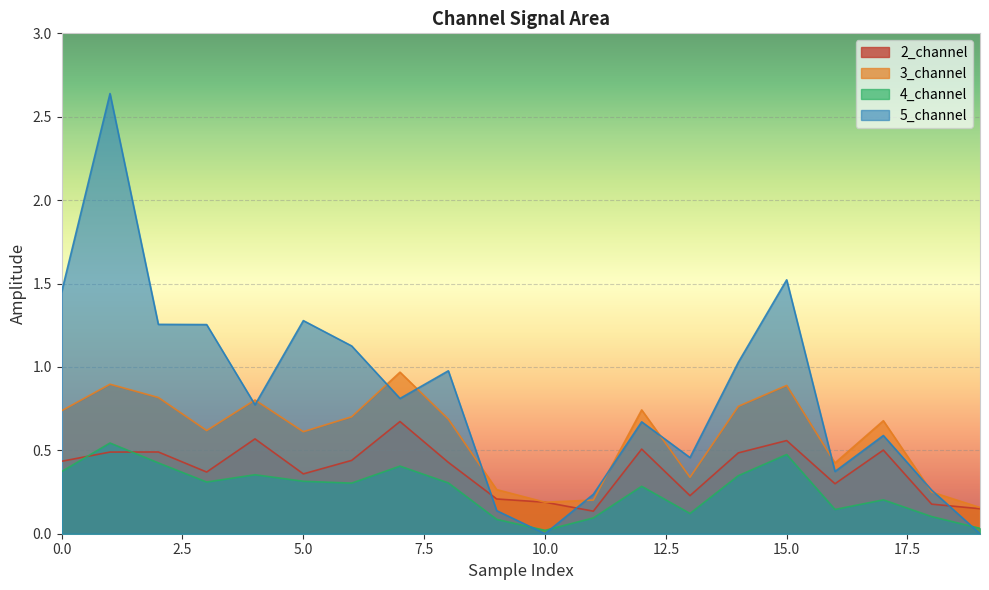

Reading left to right, transcribe all the data shown in this chart.

2_channel: 0.4	0.5	0.5	0.4	0.6	0.4	0.4	0.7	0.4	0.2	0.2	0.1	0.5	0.2	0.5	0.6	0.3	0.5	0.2	0.1
3_channel: 0.7	0.9	0.8	0.6	0.8	0.6	0.7	1.0	0.7	0.3	0.2	0.2	0.7	0.3	0.8	0.9	0.4	0.7	0.3	0.2
4_channel: 0.4	0.5	0.4	0.3	0.4	0.3	0.3	0.4	0.3	0.1	0.0	0.1	0.3	0.1	0.3	0.5	0.1	0.2	0.1	0.0
5_channel: 1.5	2.6	1.3	1.3	0.8	1.3	1.1	0.8	1.0	0.1	0.0	0.2	0.7	0.5	1.0	1.5	0.4	0.6	0.3	0.0